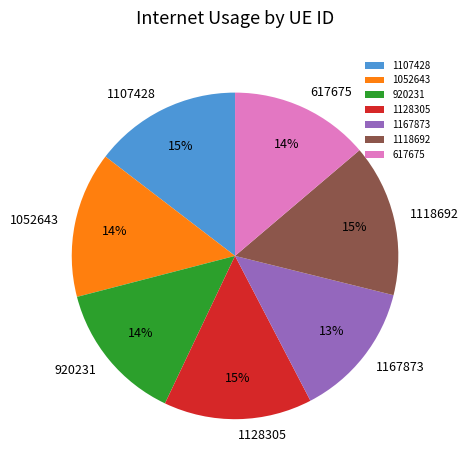

The 617675 slice represents 3% of the pie. True or false?

False